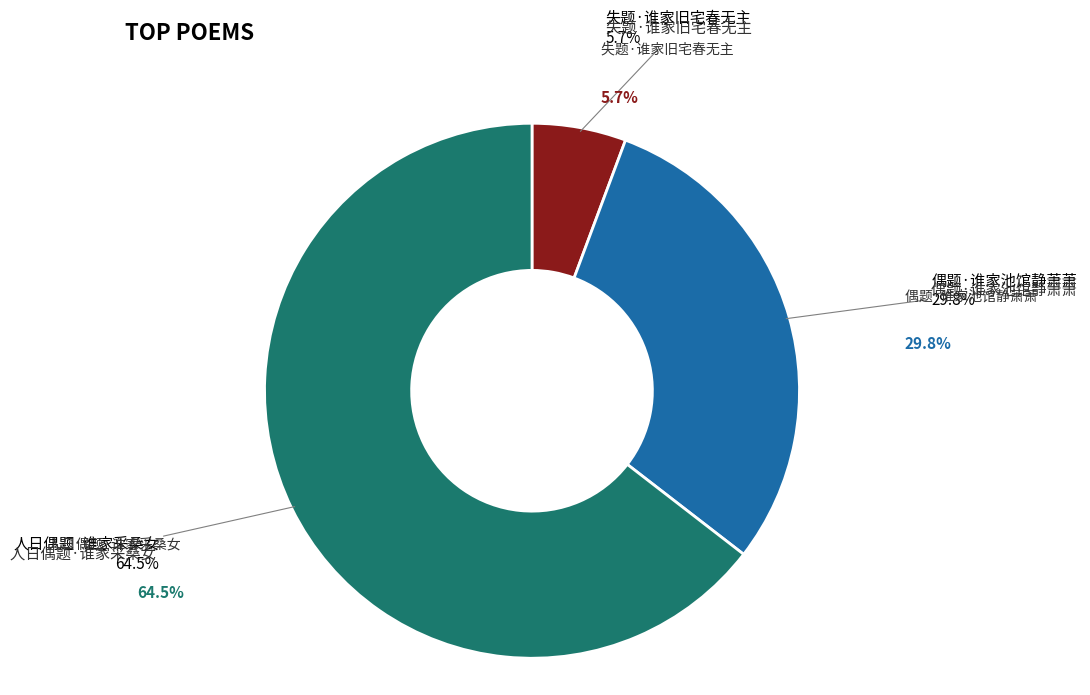

Do 人日偶题·谁家采桑女 and 偶题·谁家池馆静萧萧 together represent more than half of the pie?

Yes